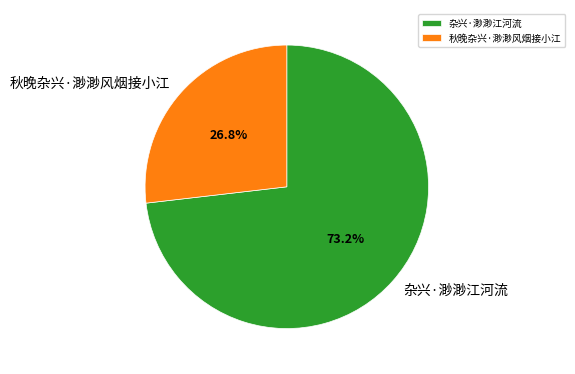

Which has a higher value, 秋晚杂兴·渺渺风烟接小江 or 杂兴·渺渺江河流?

杂兴·渺渺江河流